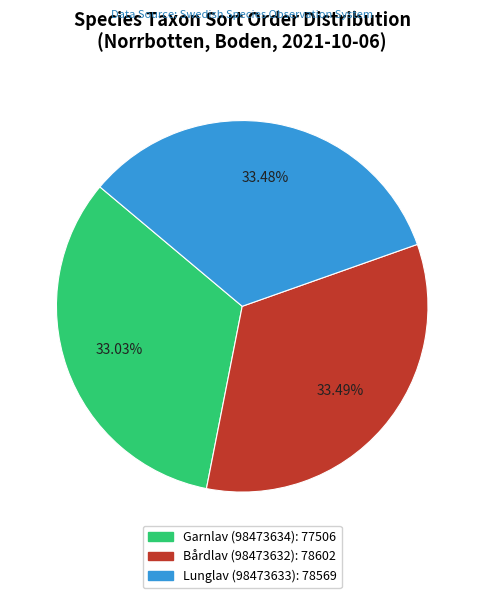

Is the sum of Lunglav (98473633) and Bårdlav (98473632) greater than half?

Yes